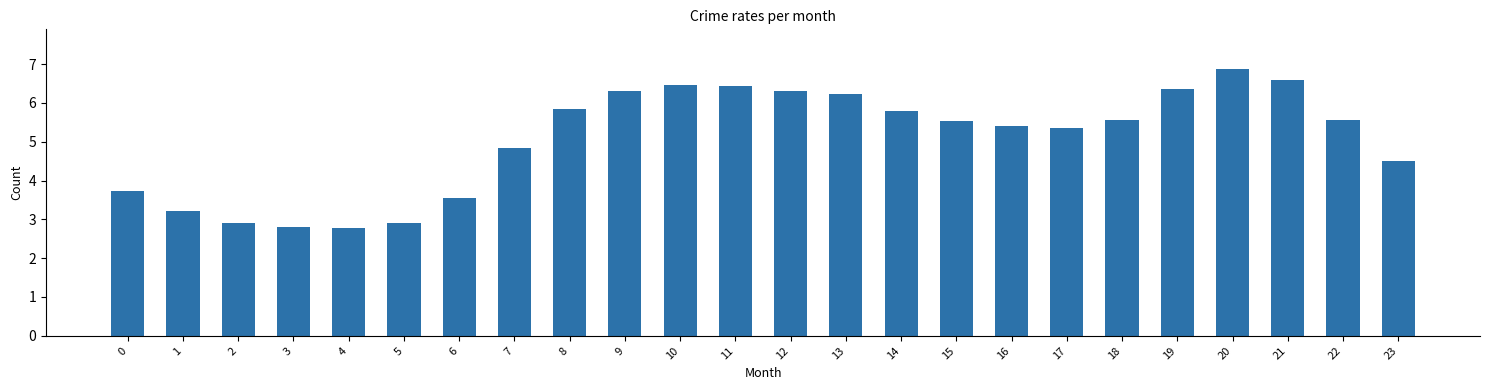

The value at 21 is 9.6. True or false?

False